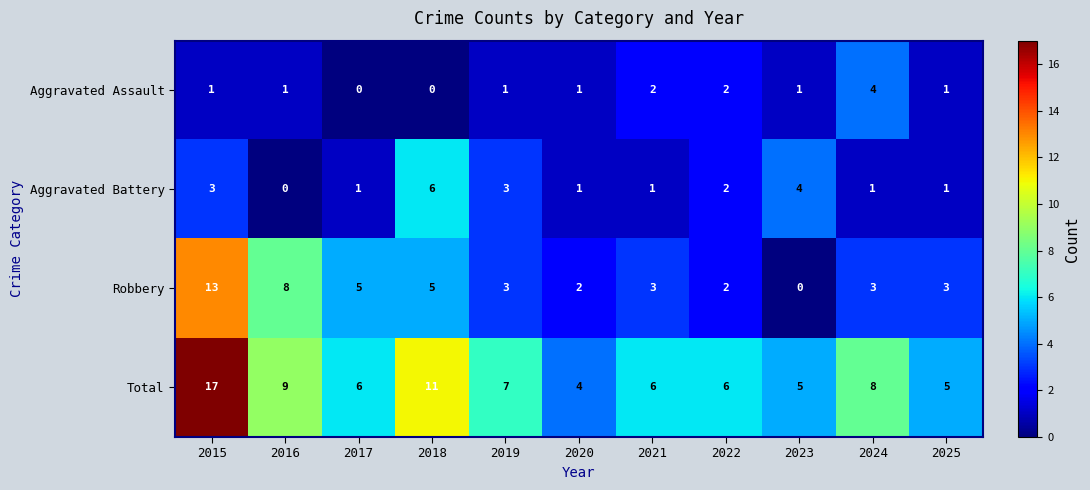

The Robbery series shows 8 at 2016. True or false?

True